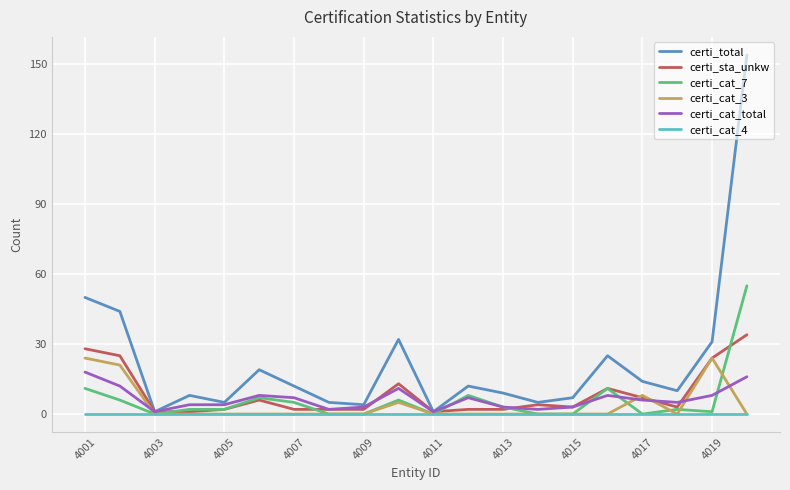

What is the difference between the maximum and minimum values in the certi_sta_unkw series?

33